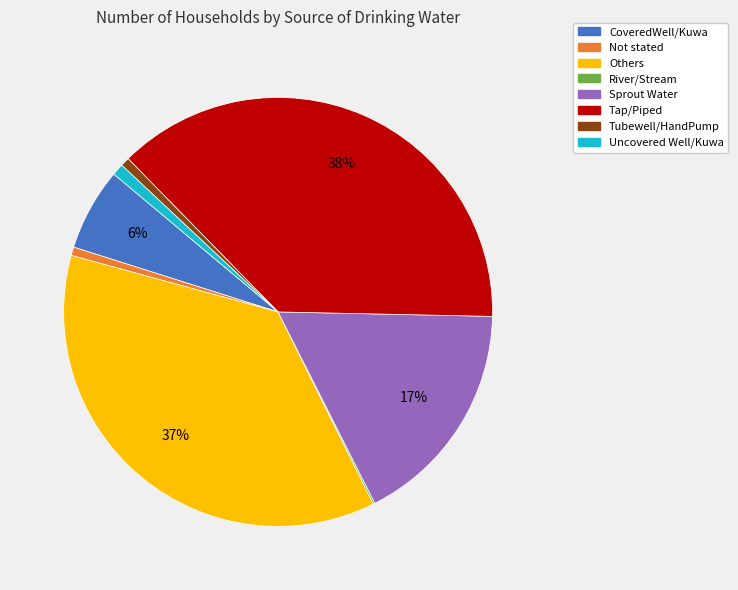

True or false: Tubewell/HandPump accounts for 10% of the total.

False